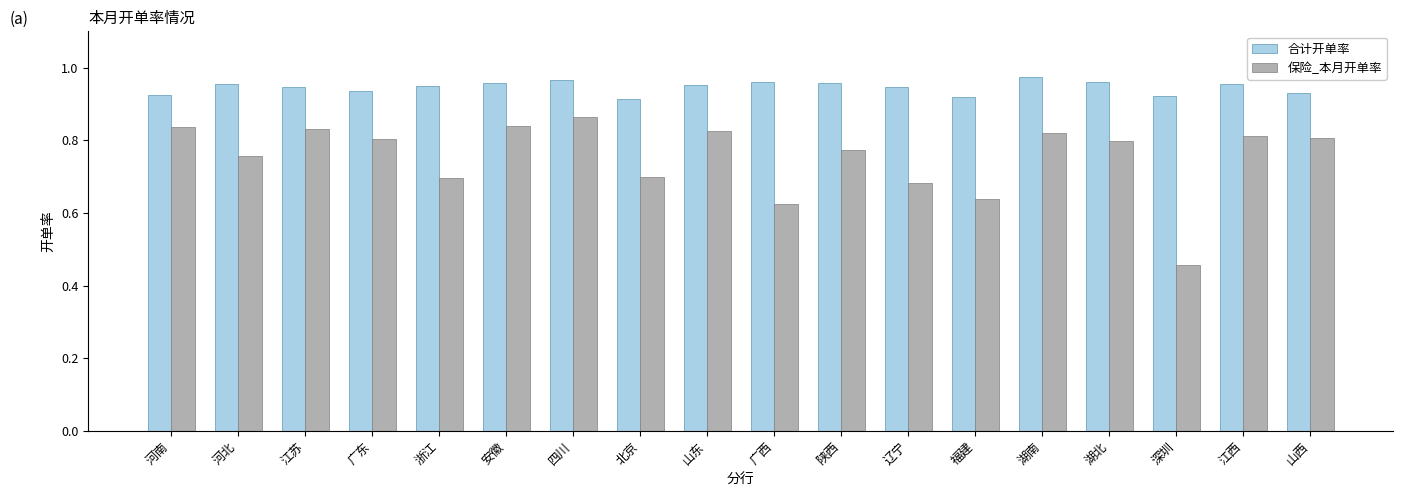

The value of 保险_本月开单率 at 江苏 is 1.1. True or false?

False